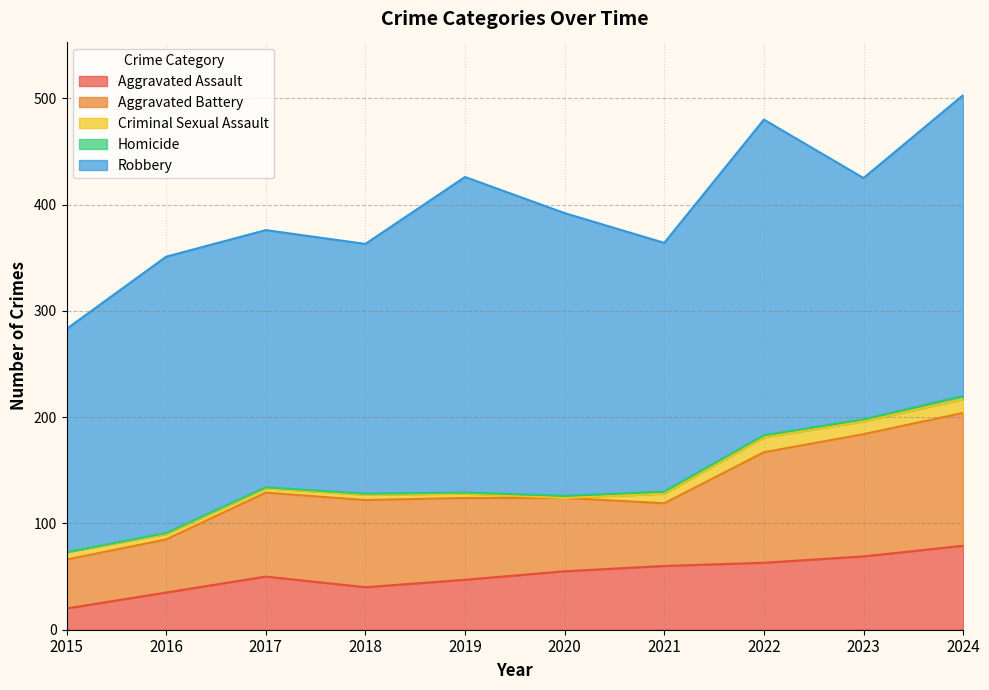

What is the value of the Homicide point at the 10th from the left?

3